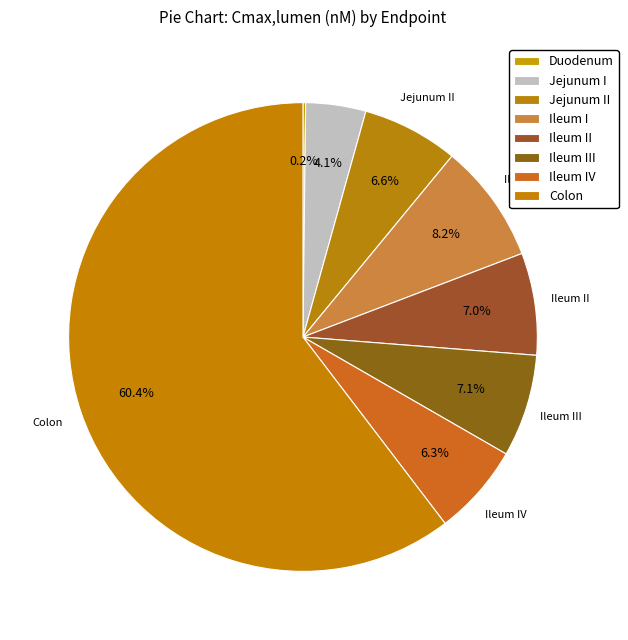

Rank the categories by value from highest to lowest.

Colon, Ileum I, Ileum III, Ileum II, Jejunum II, Ileum IV, Jejunum I, Duodenum